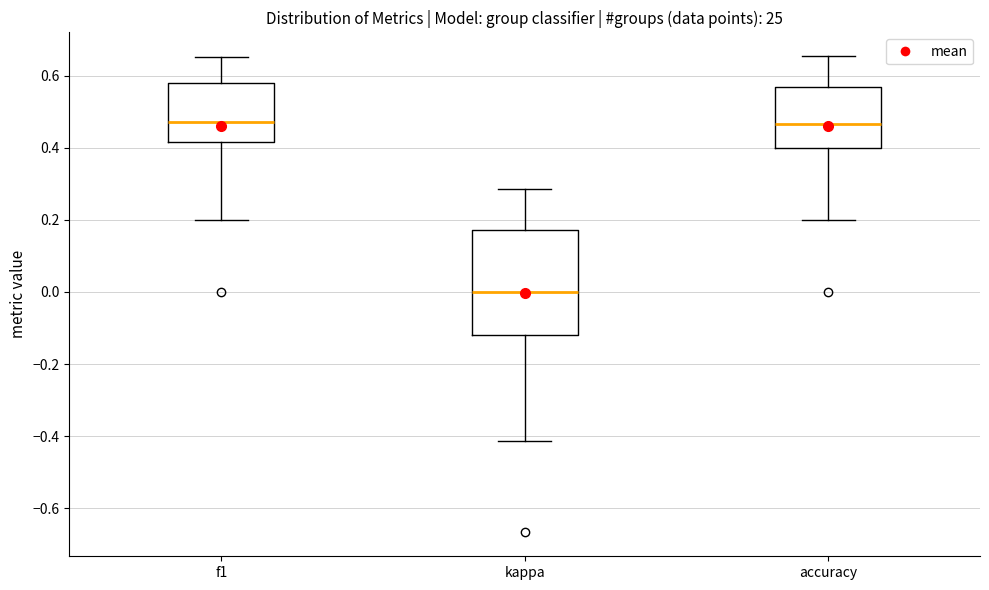

Reading left to right, transcribe this box plot: for each box, give where its median line is, the range the box spans, and where its two whiskers end, as read against the y-axis. The values are not printed on the chart, so give them approximately, as read against the axis.

f1: median 0.48, box 0.42 to 0.58, whiskers 0.20 to 0.66
kappa: median 0.00, box -0.12 to 0.18, whiskers -0.42 to 0.28
accuracy: median 0.46, box 0.40 to 0.56, whiskers 0.20 to 0.66